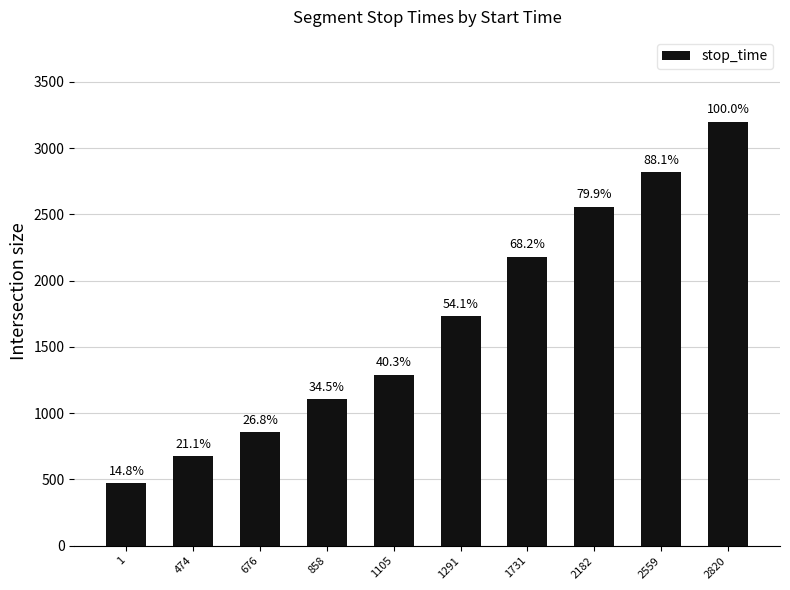

What is the difference between the maximum and minimum values?

2727